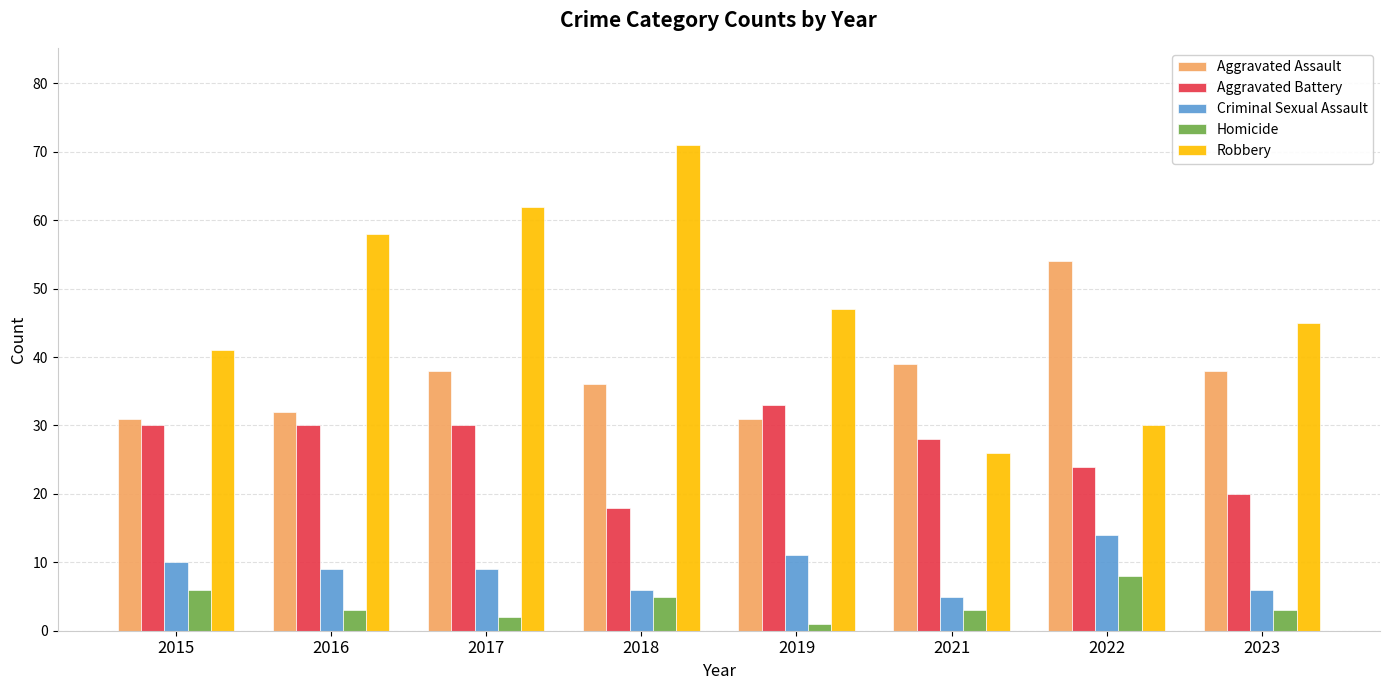

Reading right to left, extract all data points from this chart.

Aggravated Assault: 2023=38	2022=54	2021=39	2019=31	2018=36	2017=38	2016=32	2015=31
Aggravated Battery: 2023=20	2022=24	2021=28	2019=33	2018=18	2017=30	2016=30	2015=30
Criminal Sexual Assault: 2023=6	2022=14	2021=5	2019=11	2018=6	2017=9	2016=9	2015=10
Homicide: 2023=3	2022=8	2021=3	2019=1	2018=5	2017=2	2016=3	2015=6
Robbery: 2023=45	2022=30	2021=26	2019=47	2018=71	2017=62	2016=58	2015=41